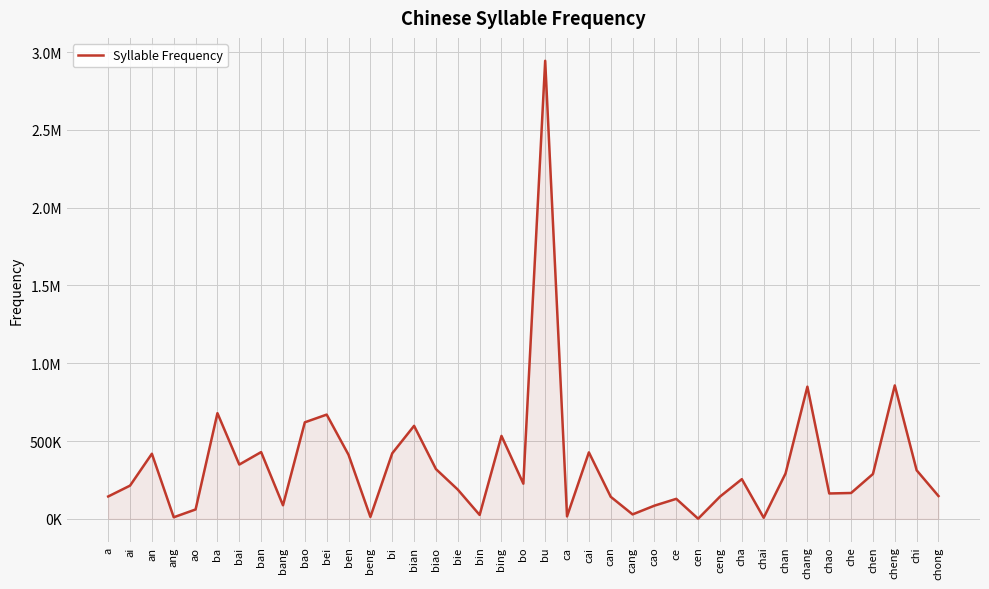

Does the chart display data point markers on the line(s)?

No